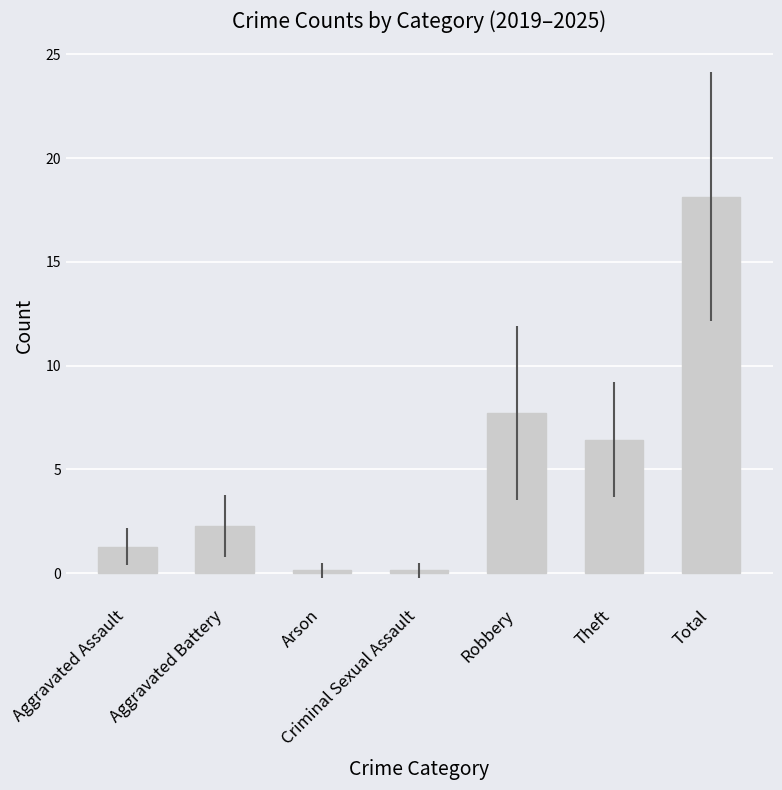

Approximately how many times larger is the value at Aggravated Assault compared to Robbery?

0.2